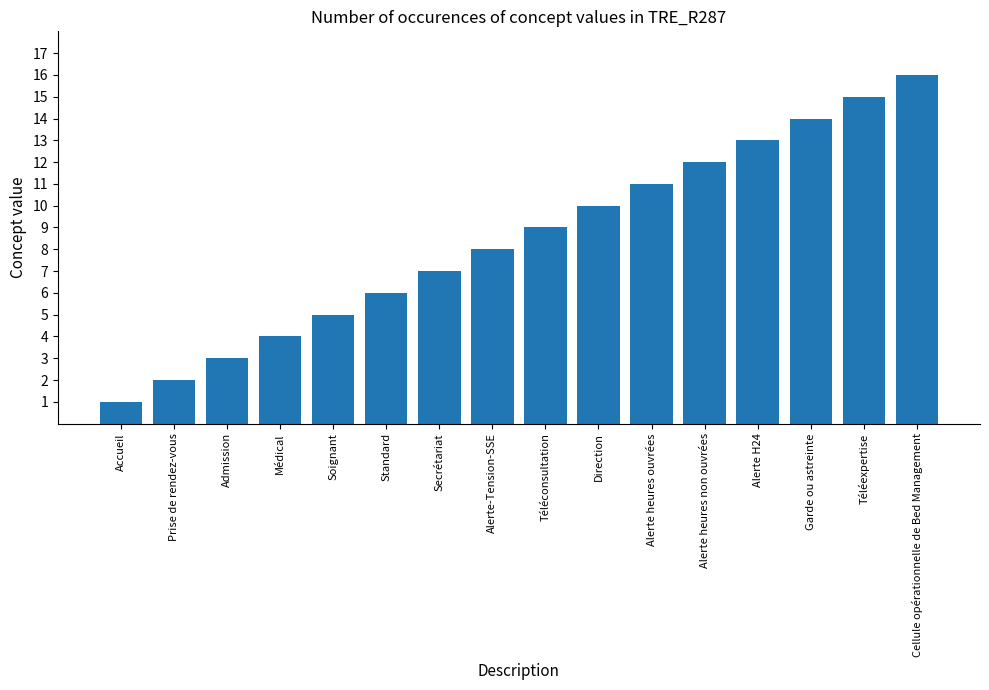

Which category has the highest value across all series?

Cellule opérationnelle de Bed Management